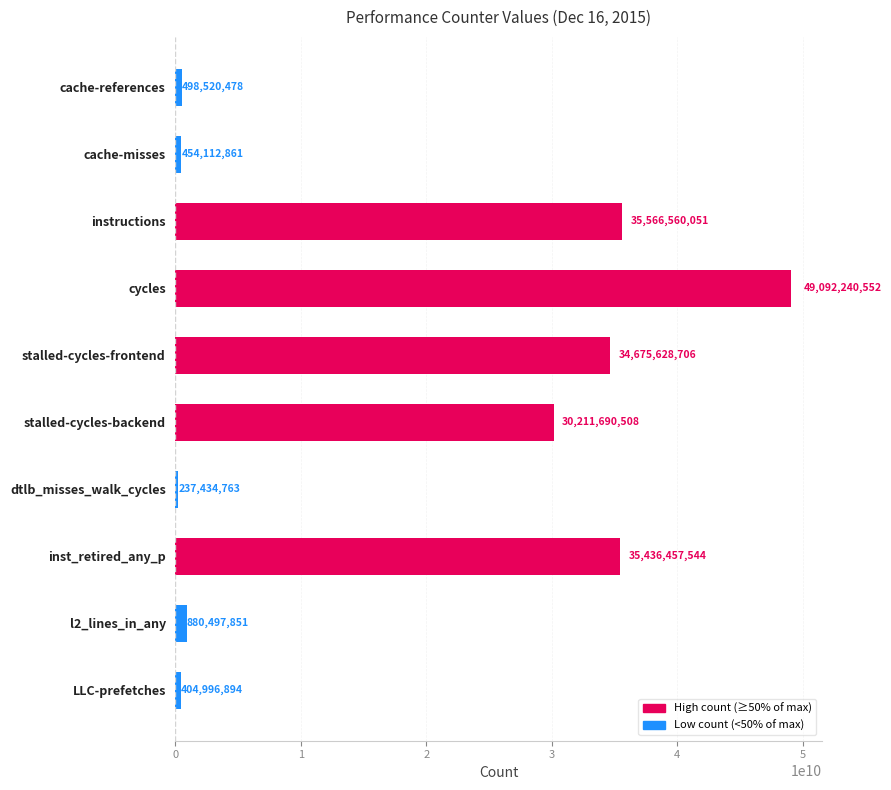

True or false: the data shows 16352999892 at instructions.

False